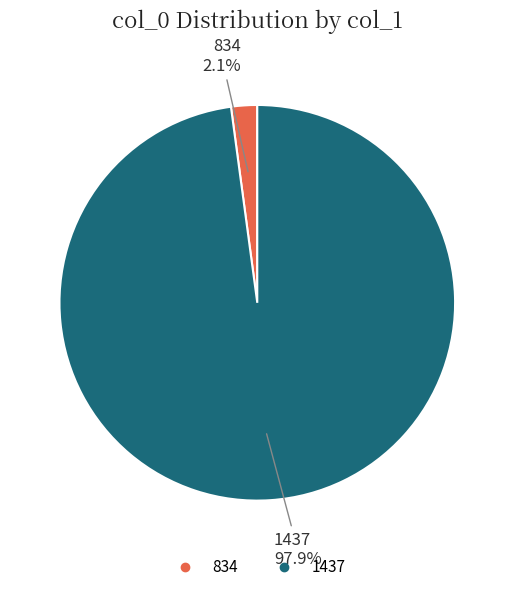

Is there any slice that represents more than half of the pie?

Yes